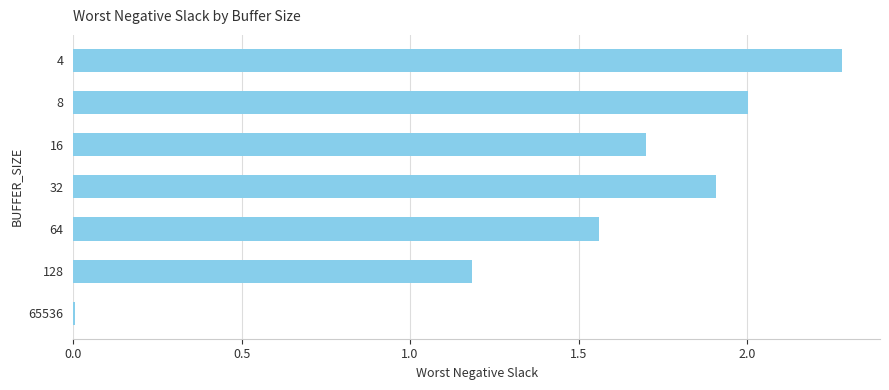

Which has a higher value, 32 or 4?

4